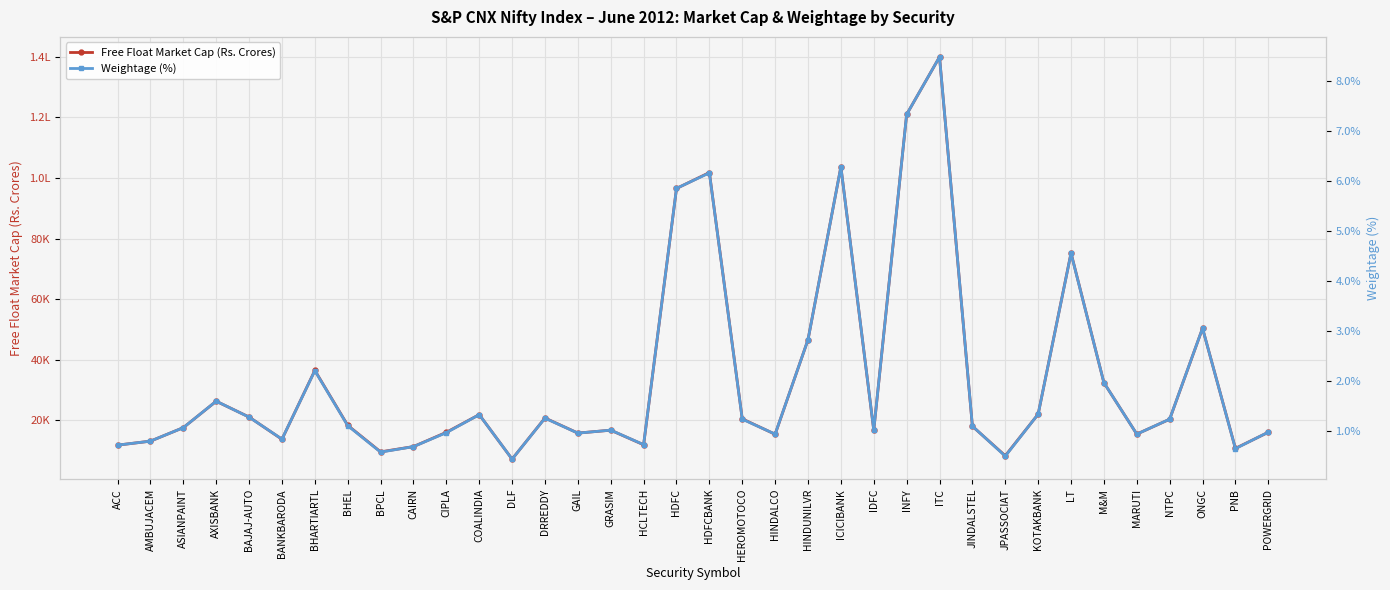

What is the minimum value for Free Float Market Cap (Rs. Crores)?

7219.1